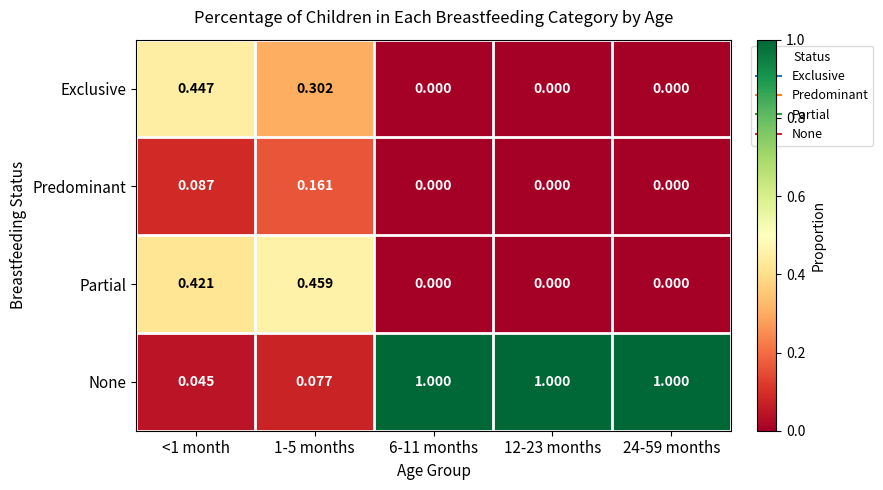

Which series has the largest range (max minus min)?

None